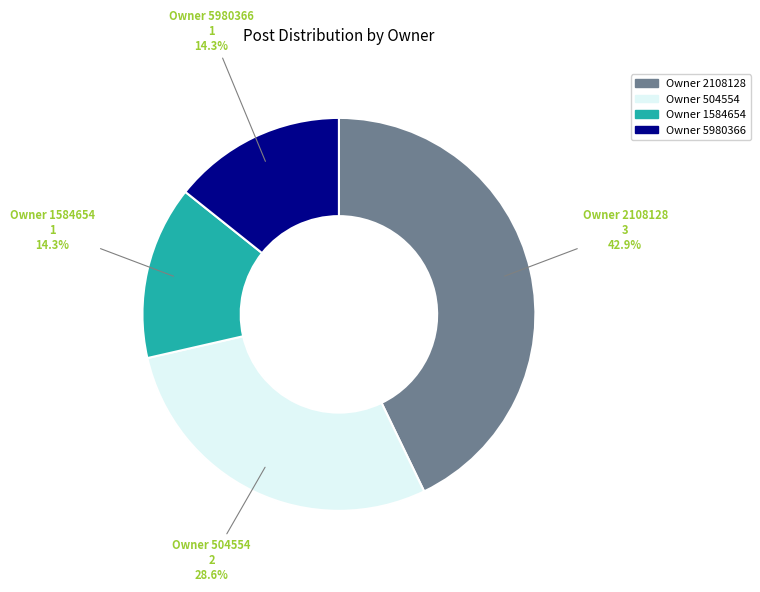

Is there a majority slice in this chart?

No